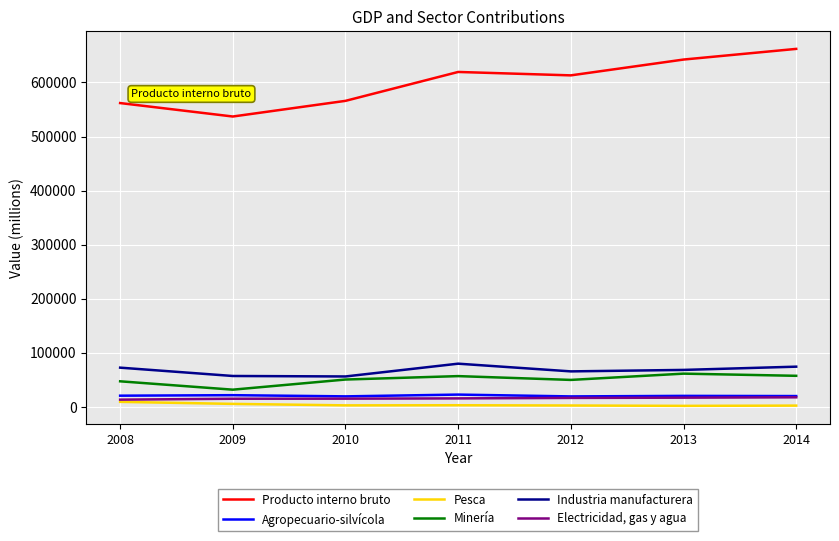

How many lines are shown in the chart?

6